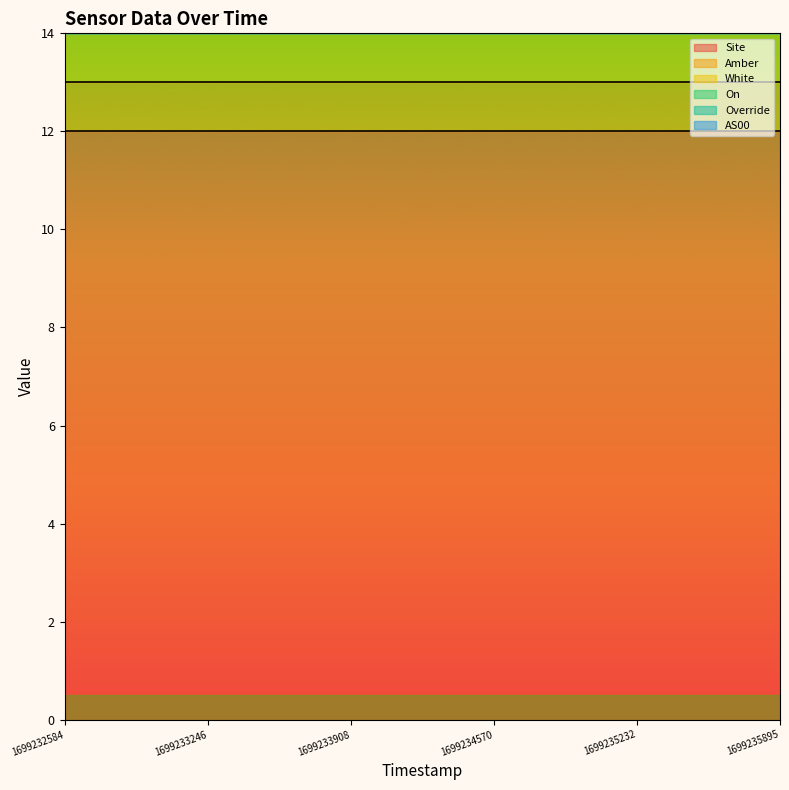

True or false: On and Site cross at least once.

False